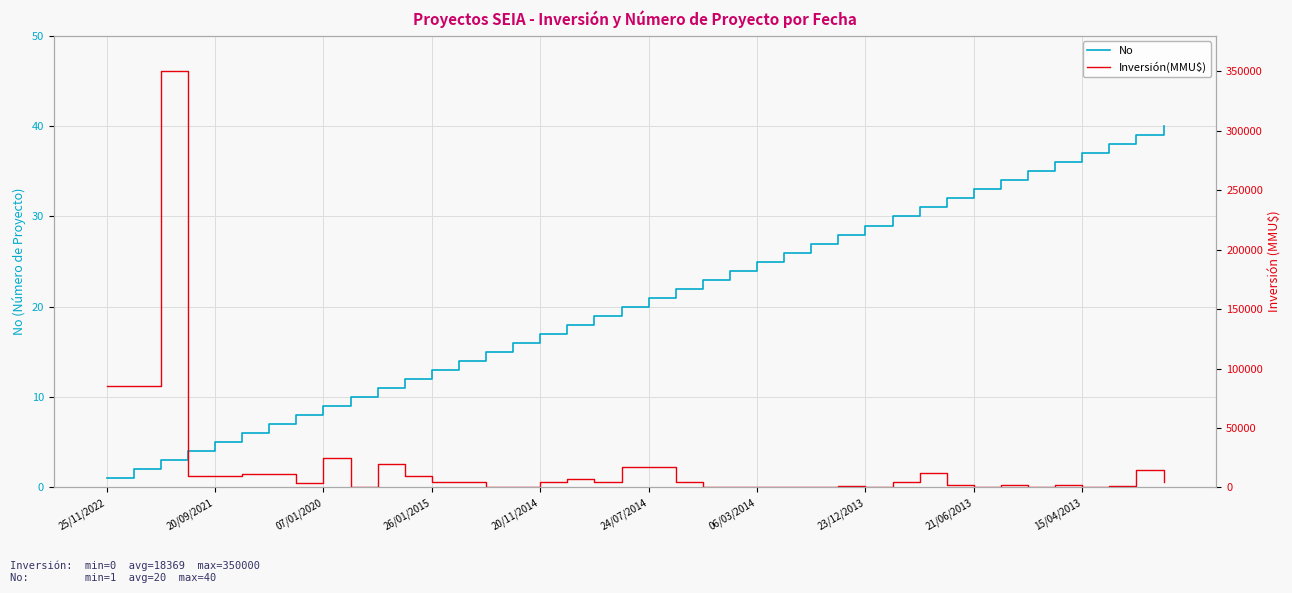

Rank the series by their maximum value, from highest to lowest.

Inversión(MMU$), No